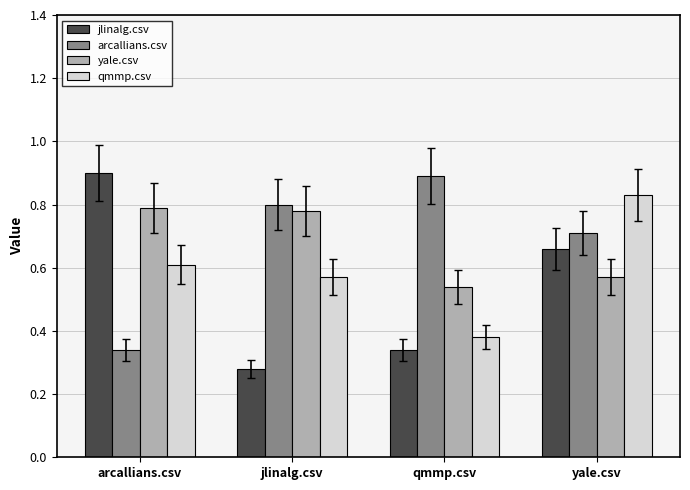

How many jlinalg.csv values are between 0 and 1?

4